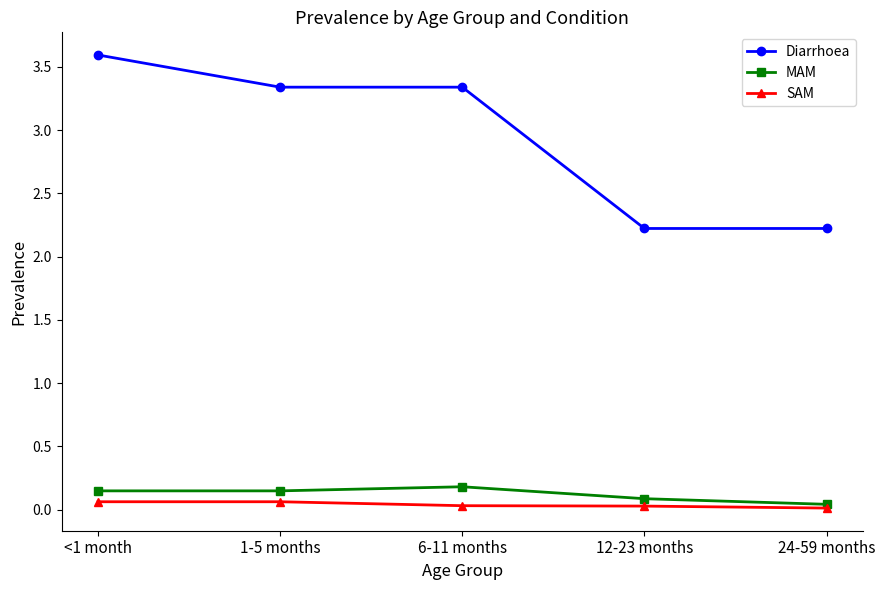

Which series has the largest range (max minus min)?

Diarrhoea